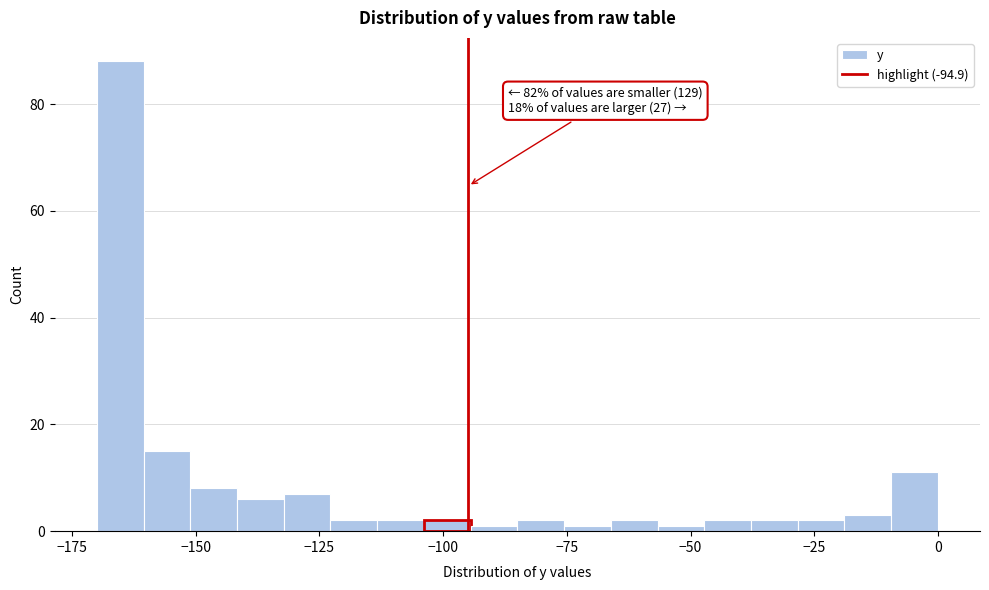

Read against the x-axis, roughly where is the centre of the tallest bar?

-165